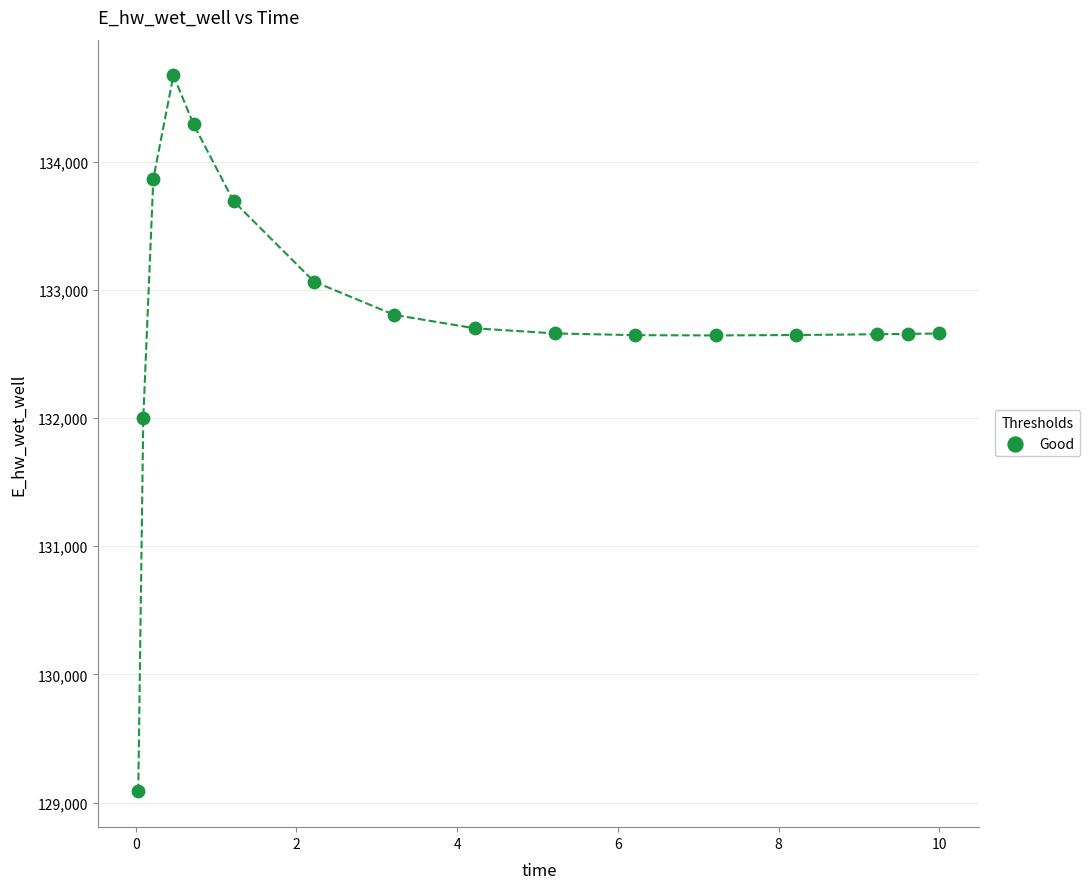

What Y value in the scatter plot is closest to 131880?

132002.1